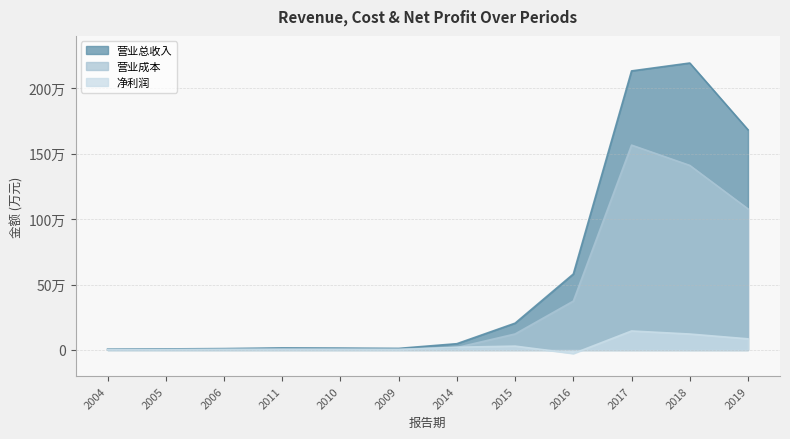

How many data points in 净利润 are less than 3686?

6